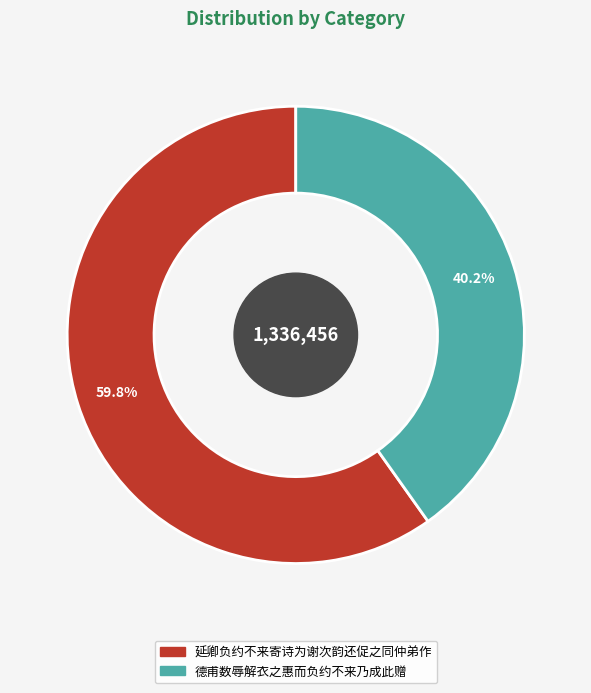

Which category accounts for the majority?

延卿负约不来寄诗为谢次韵还促之同仲弟作